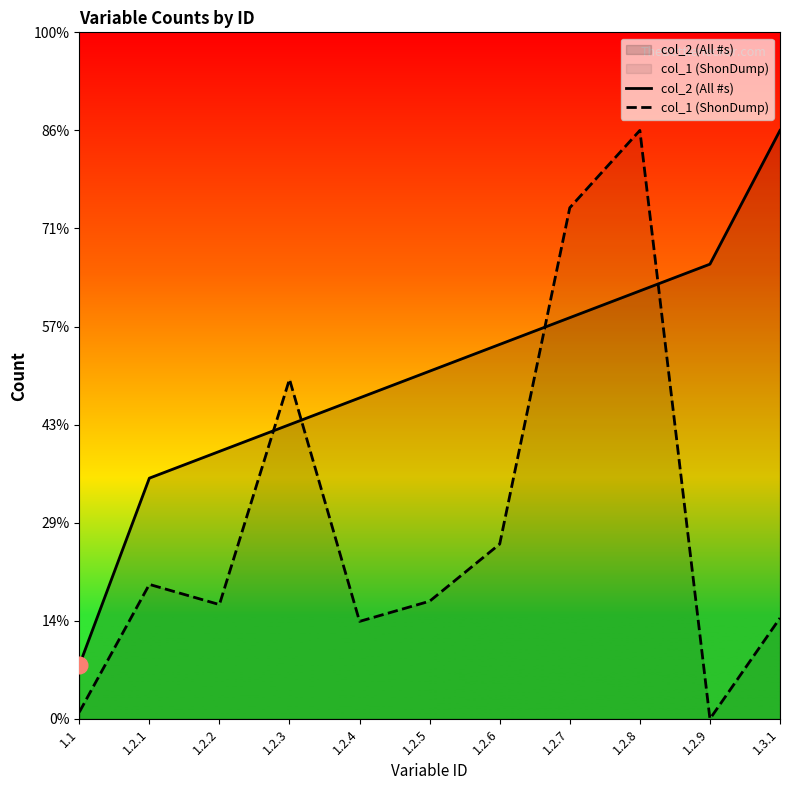

Count the number of data series in this chart.

2